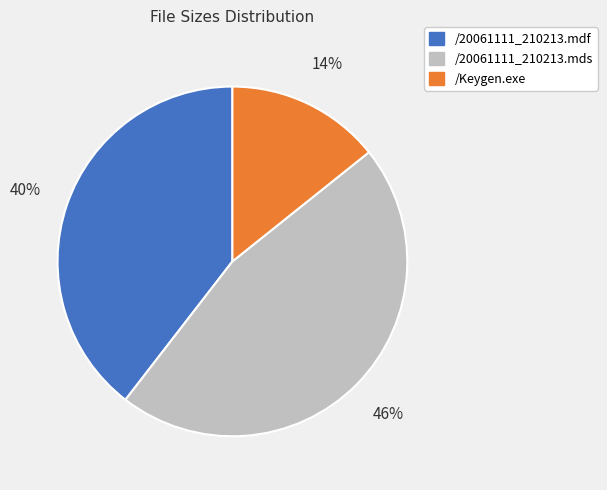

Which has a higher value, /20061111_210213.mdf or /Keygen.exe?

/20061111_210213.mdf